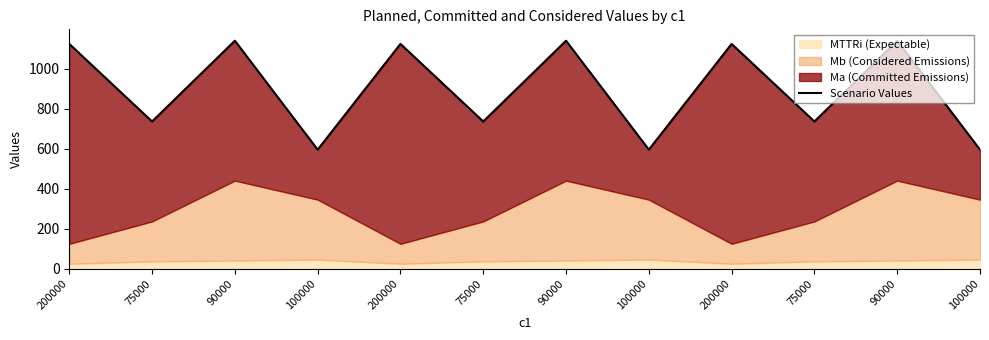

What is the difference between the values at 200000 and 100000?

529